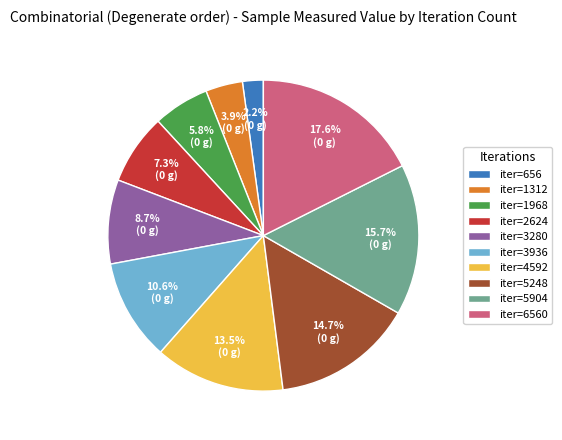

Does any single category account for the majority?

No